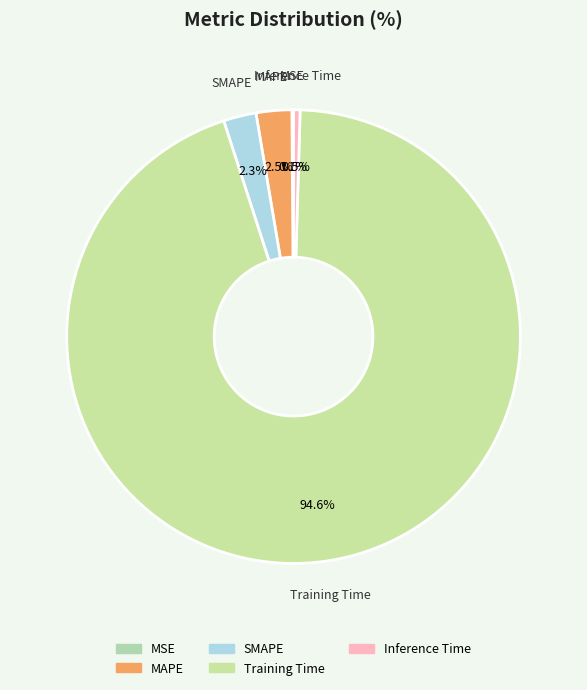

Does any single category account for the majority?

Yes